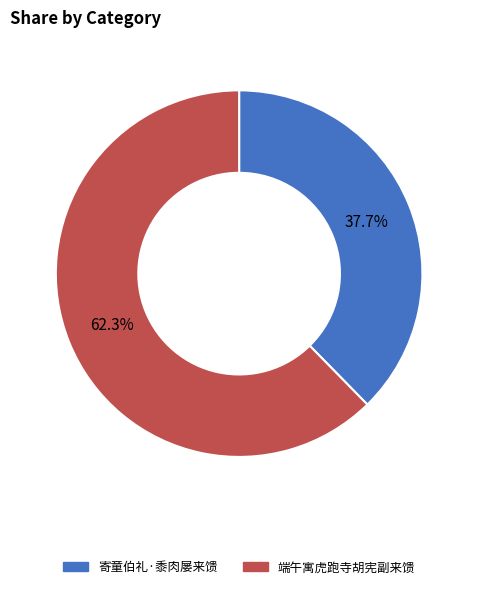

To the nearest percent, what is the average slice percentage?

50%